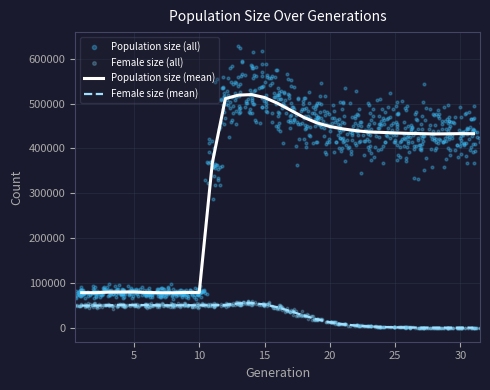

What is the maximum value for Population size (mean)?

520191